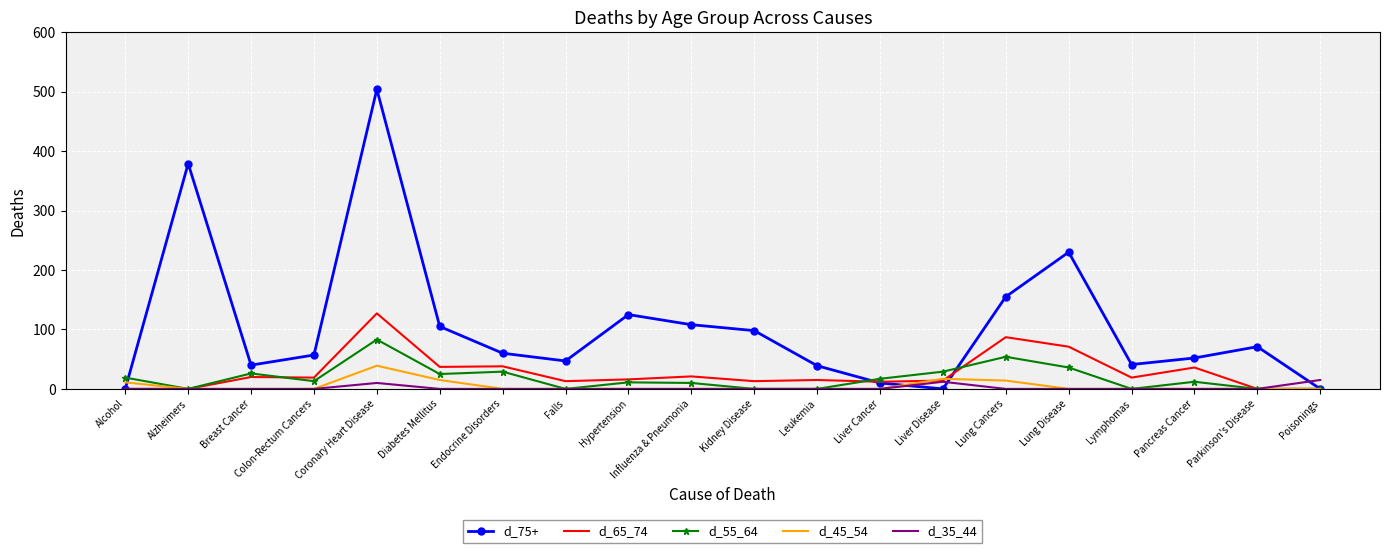

What position from the left is Pancreas Cancer?

18